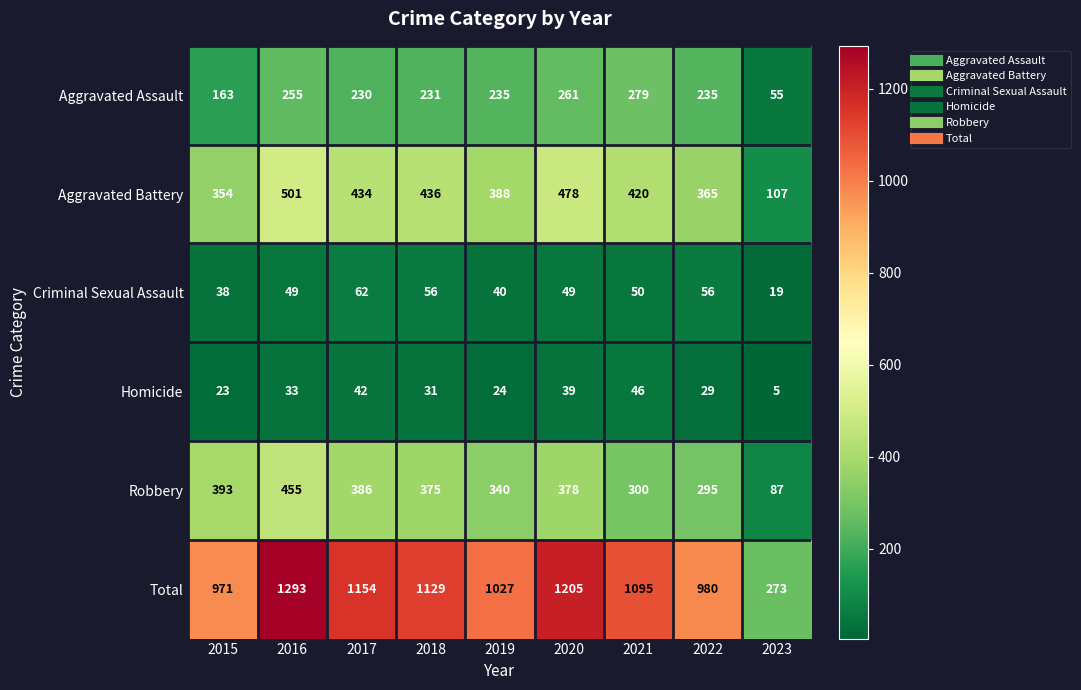

What is the sum of the Aggravated Assault values at 2017 and 2020?

491